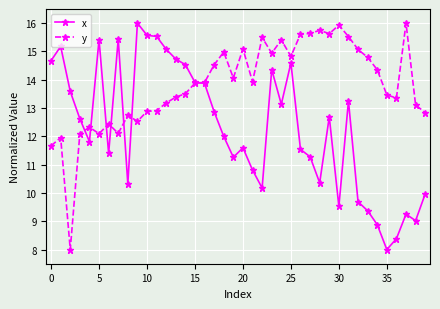

What is the maximum value shown in the chart?

16.0